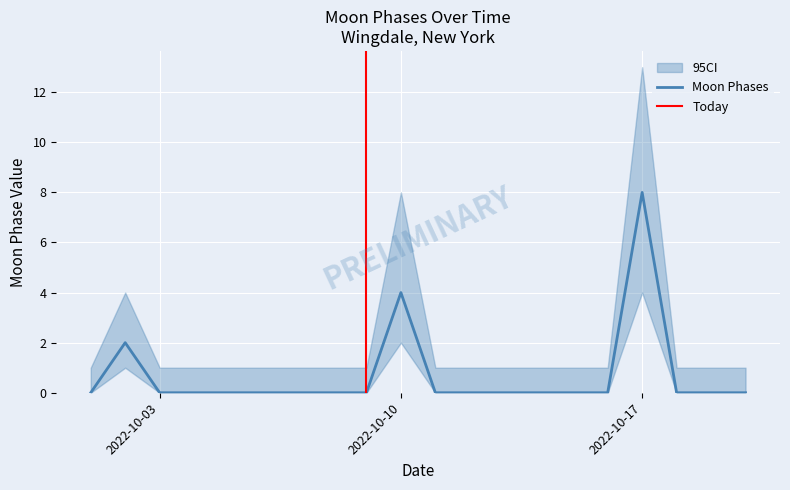

At which label does Moon Phases reach its peak?

2022-10-17